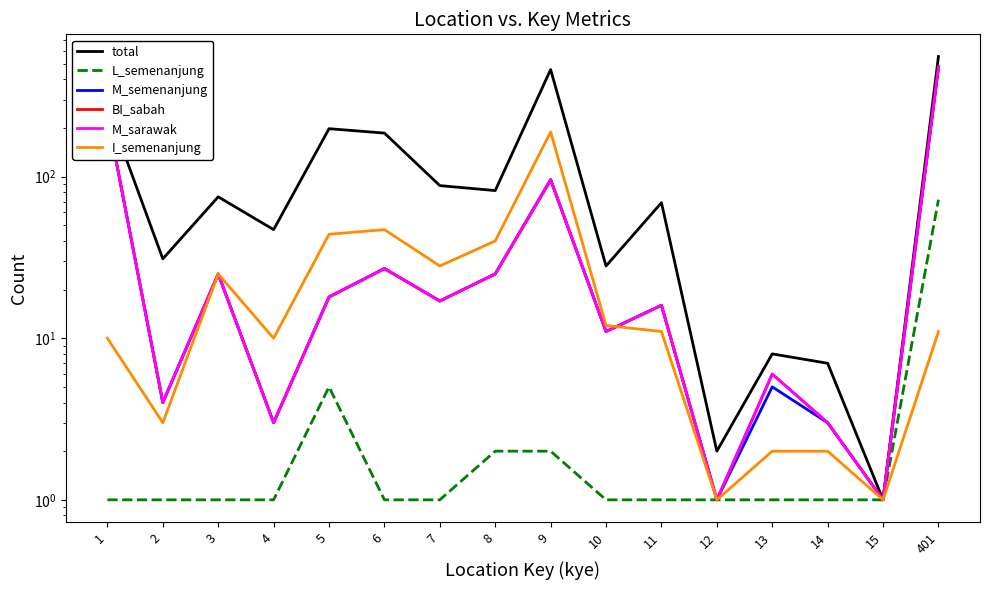

What is the highest value of the total series?

554